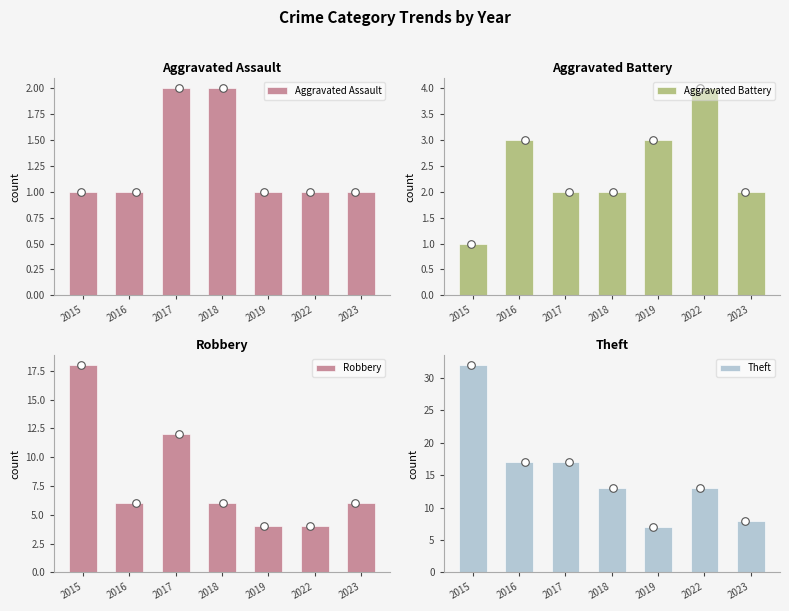

At which category is the sum across all series the highest?

2015